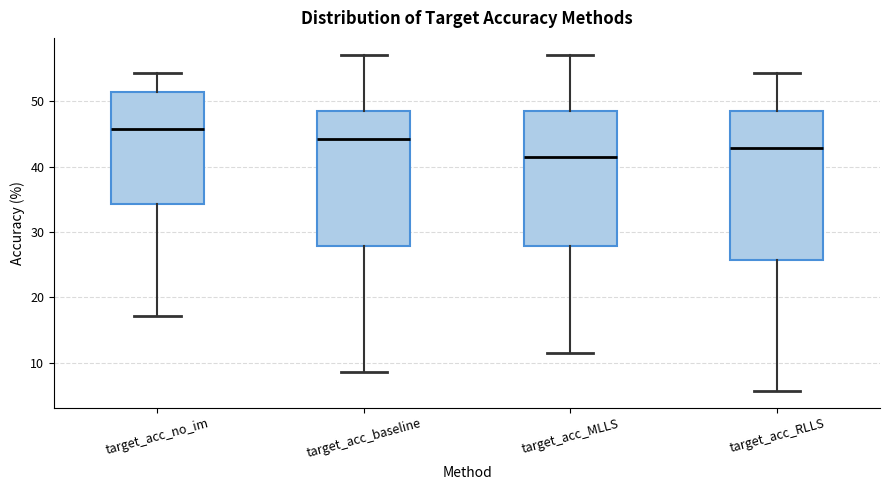

Where does the upper whisker of the box for target_acc_baseline end on the y-axis? The values are not printed on the chart, so give them approximately, as read against the axis.

57